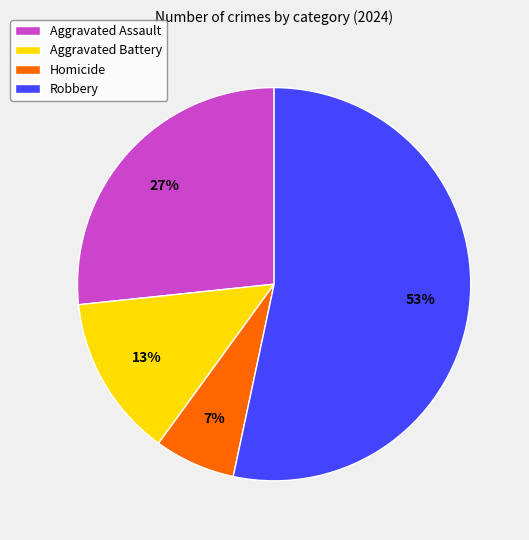

What percentage is the Homicide slice, to the nearest percent?

7%